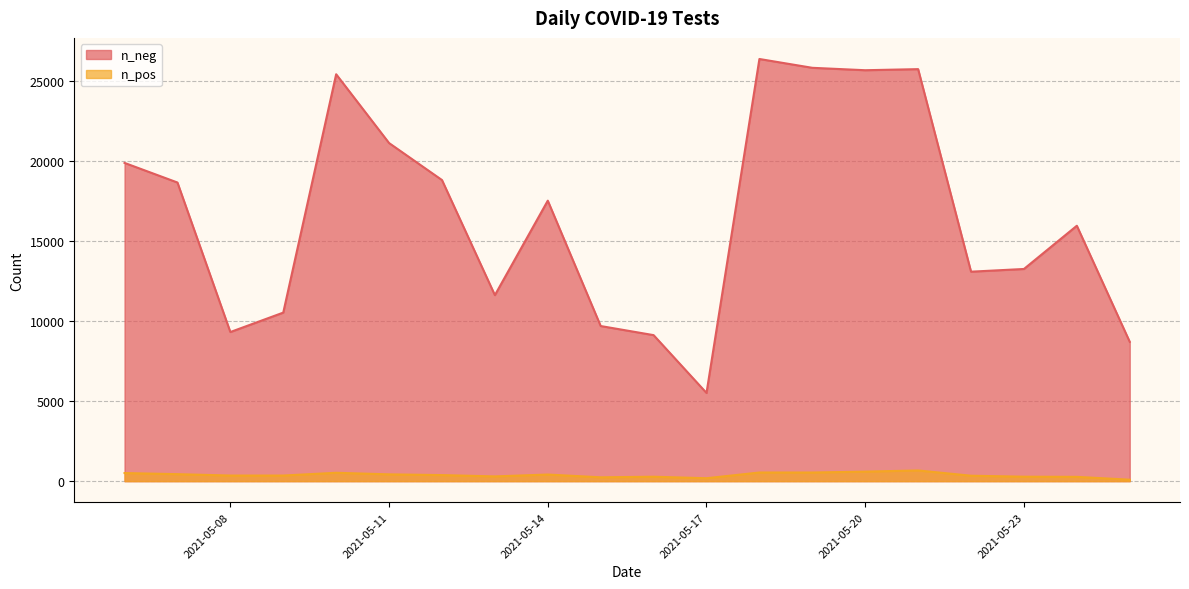

What is the spread (max minus min) of values at 2021-05-14?

17127